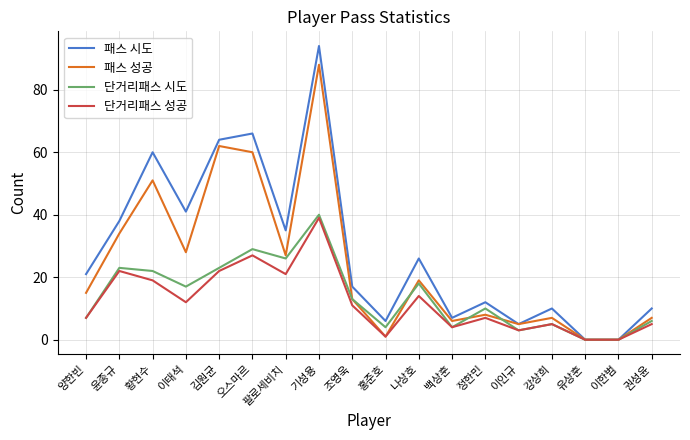

At which label is 패스 시도 closest to 47?

이태석